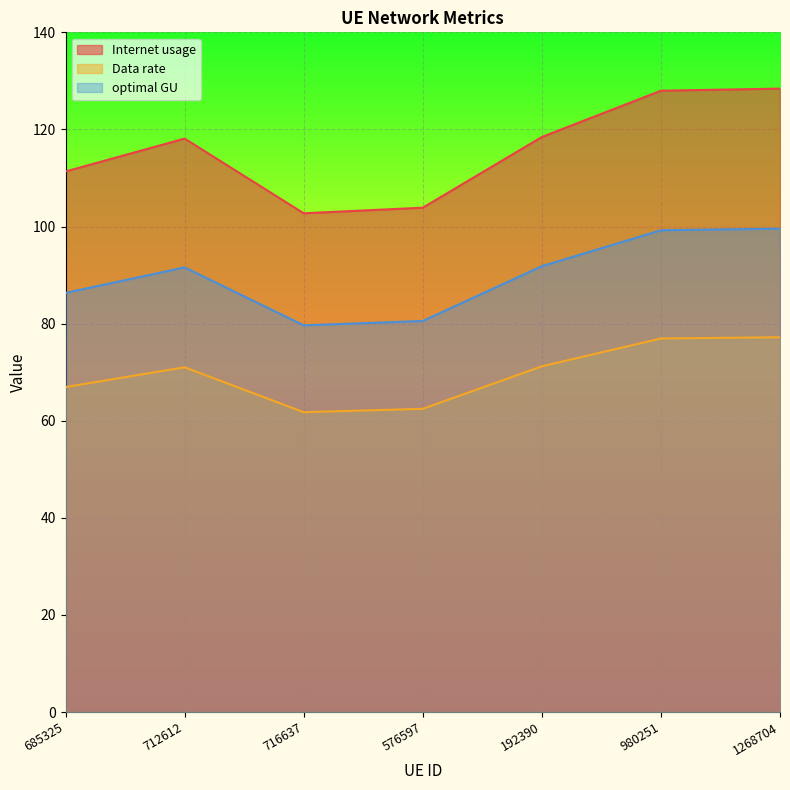

What is the total value across all series at 712612?

280.7